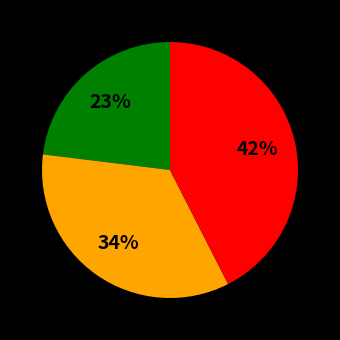

Is there a majority slice in this chart?

No